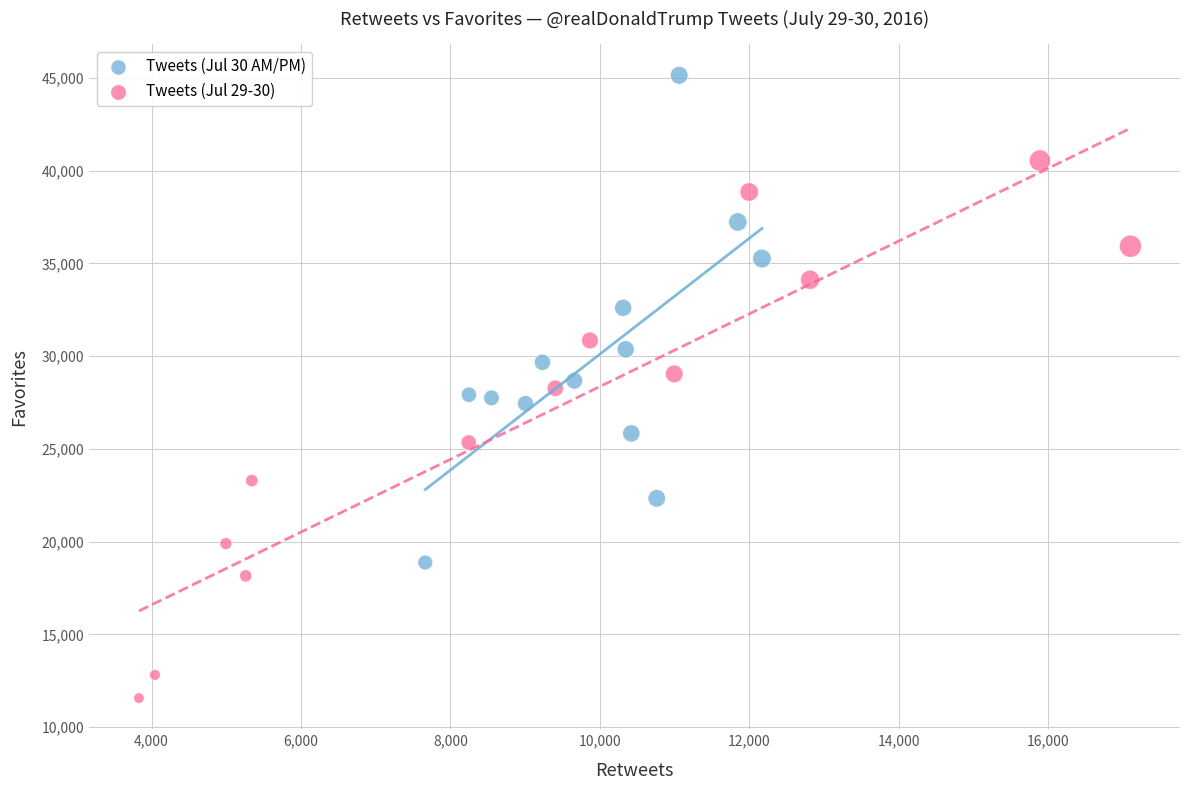

Which series contains the lowest Y value?

Tweets (Jul 29-30)